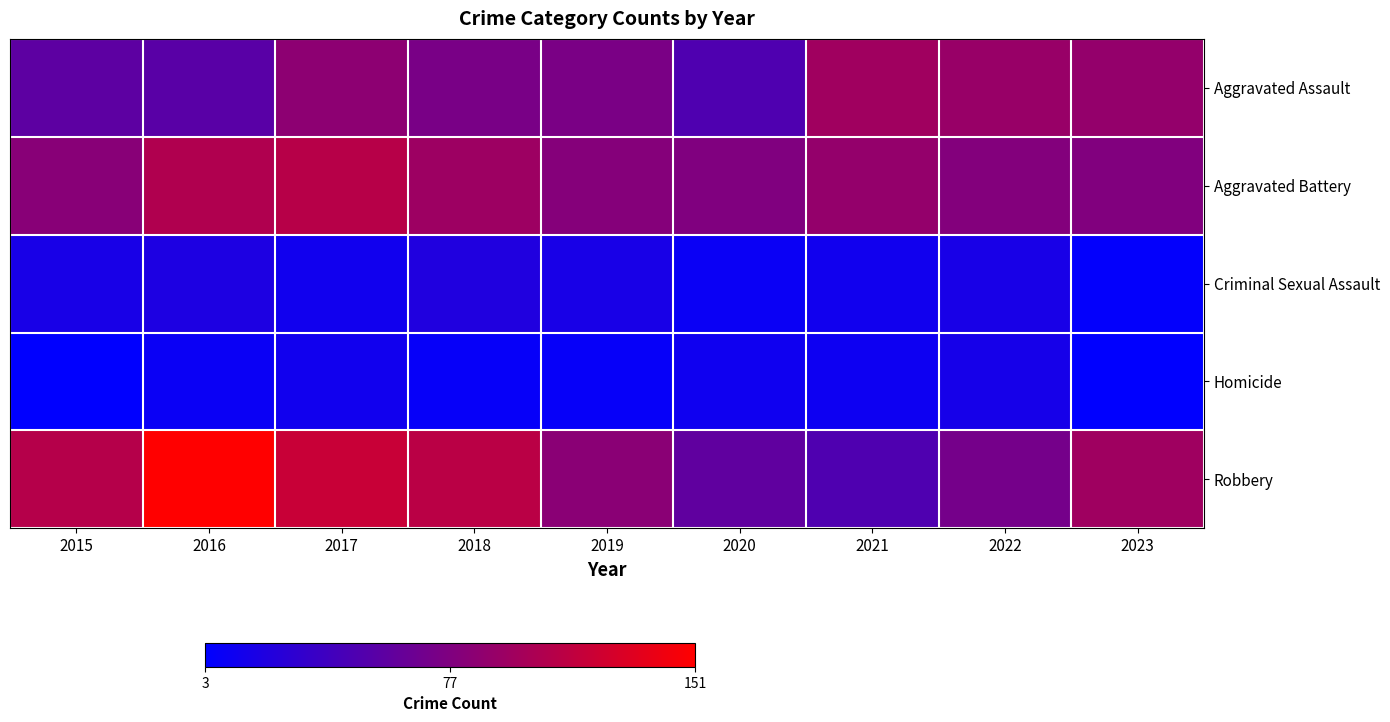

List the series in order of their peak value, lowest first.

Homicide, Criminal Sexual Assault, Aggravated Assault, Aggravated Battery, Robbery